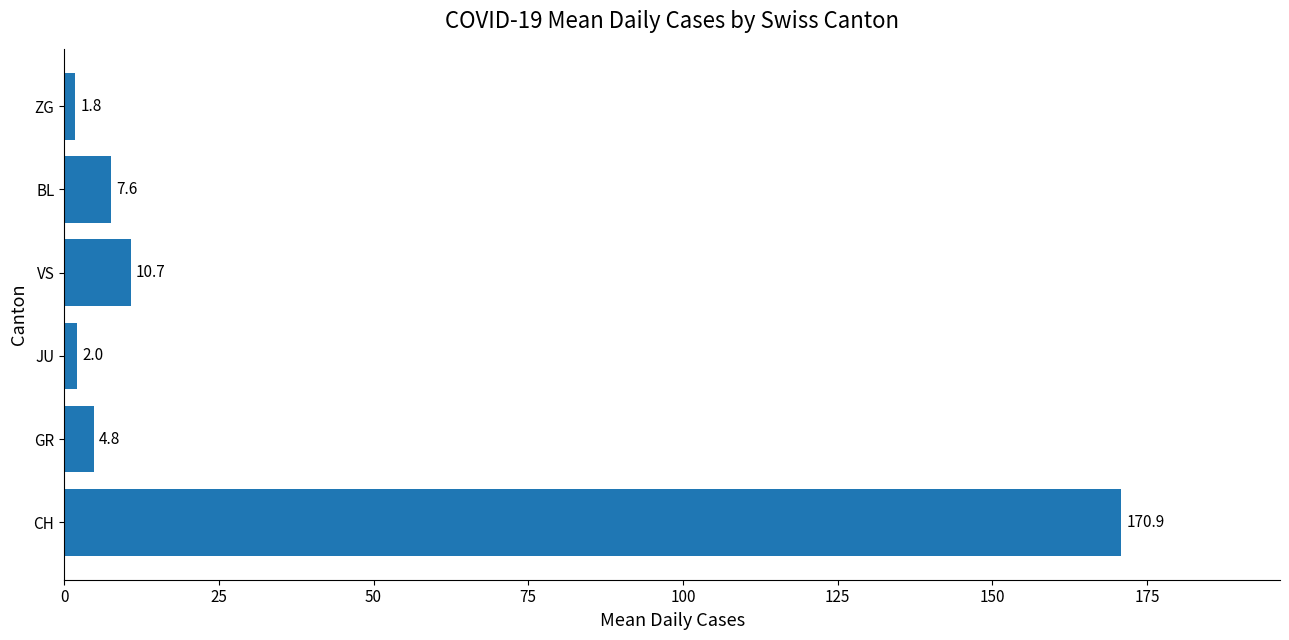

How many bars are there in total?

6